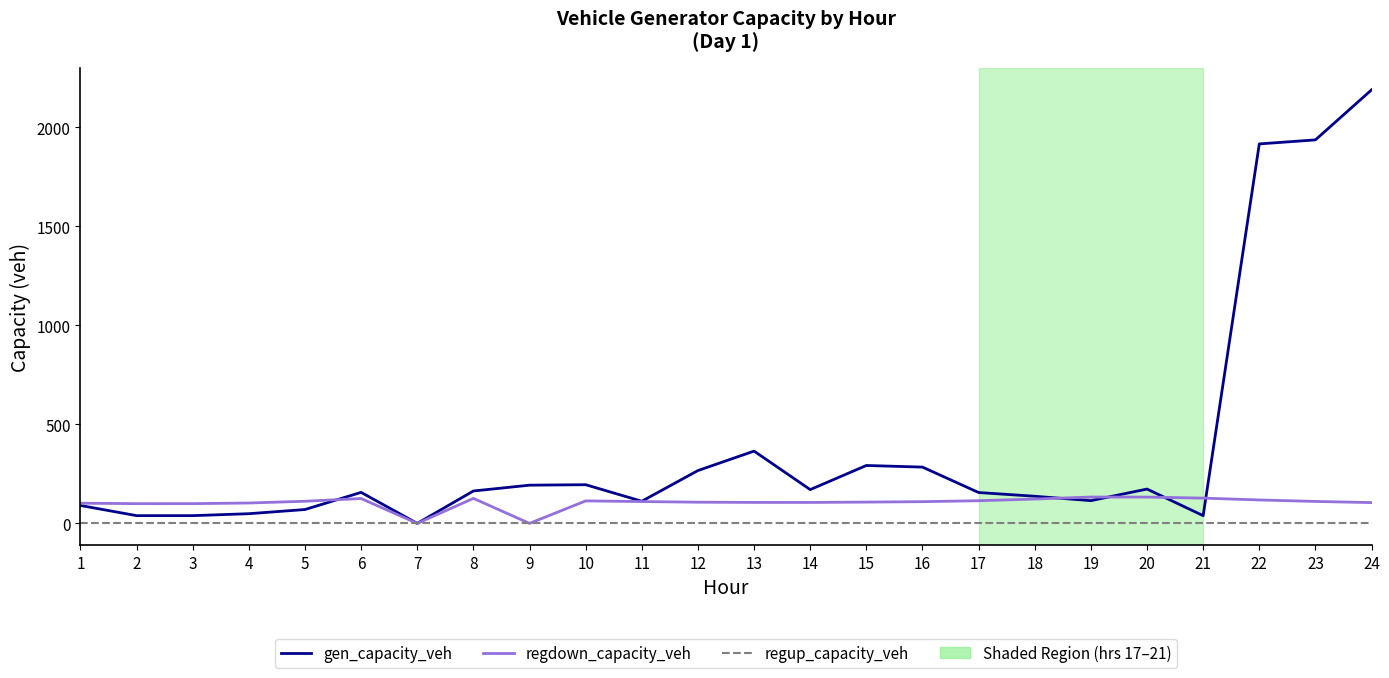

What is the highest value of the regdown_capacity_veh series?

133.0